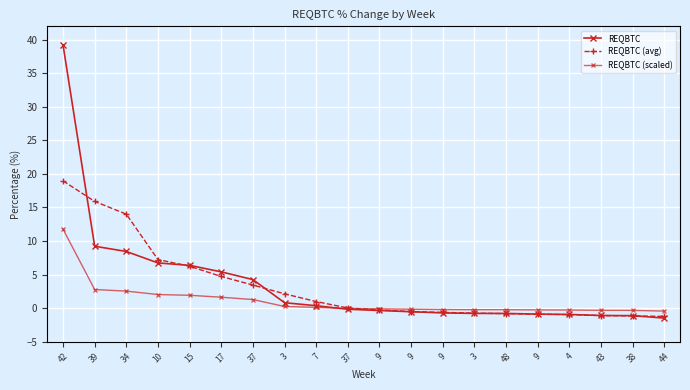

At which label is REQBTC (avg) closest to 8?

10